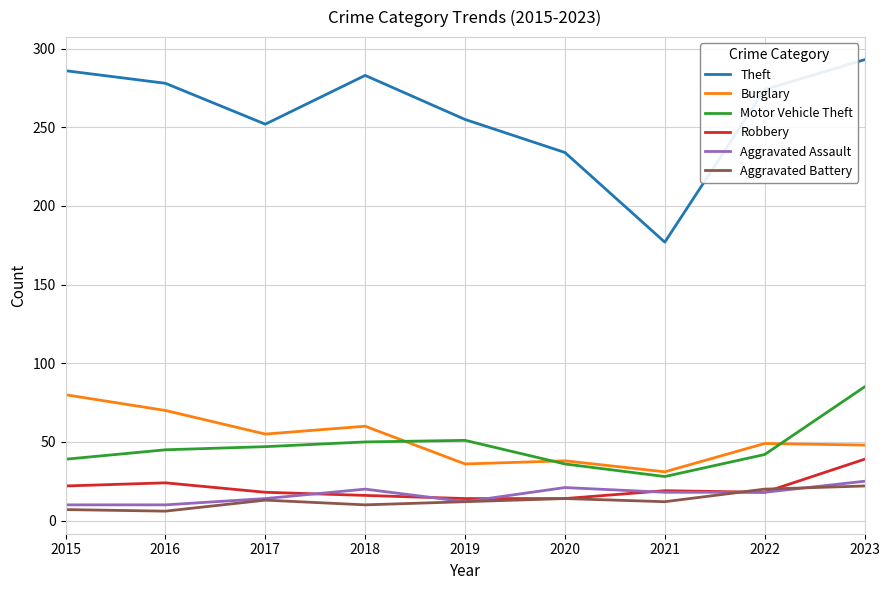

What is the sum of all Aggravated Battery values?

116